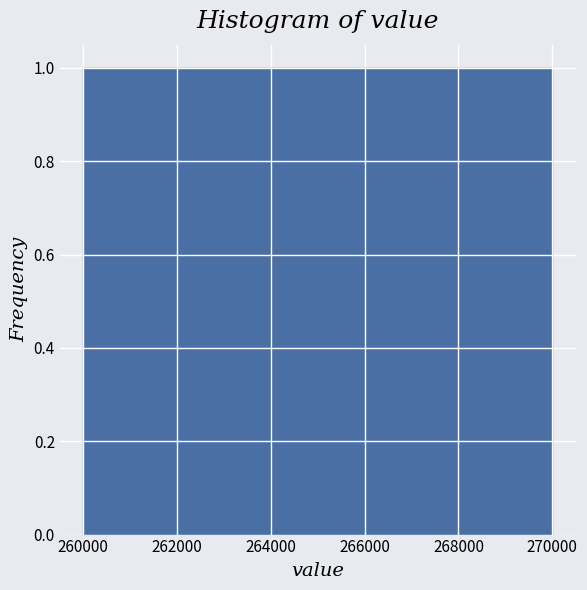

Reading left to right, list every bar in this chart as the range it spans on the x-axis followed by its height. The values are not printed on the chart, so give them approximately, as read against the axis.

260000 to 265000: 1
265000 to 270000: 1